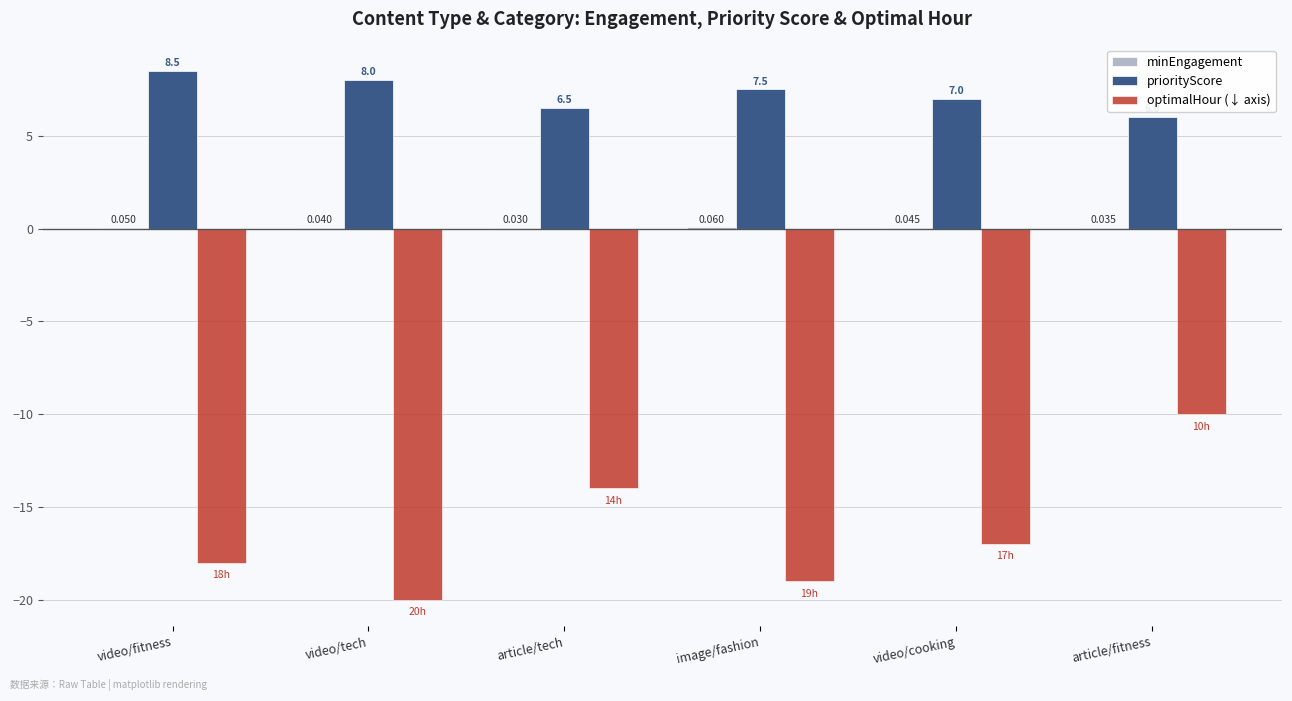

How many distinct data groups are displayed?

3